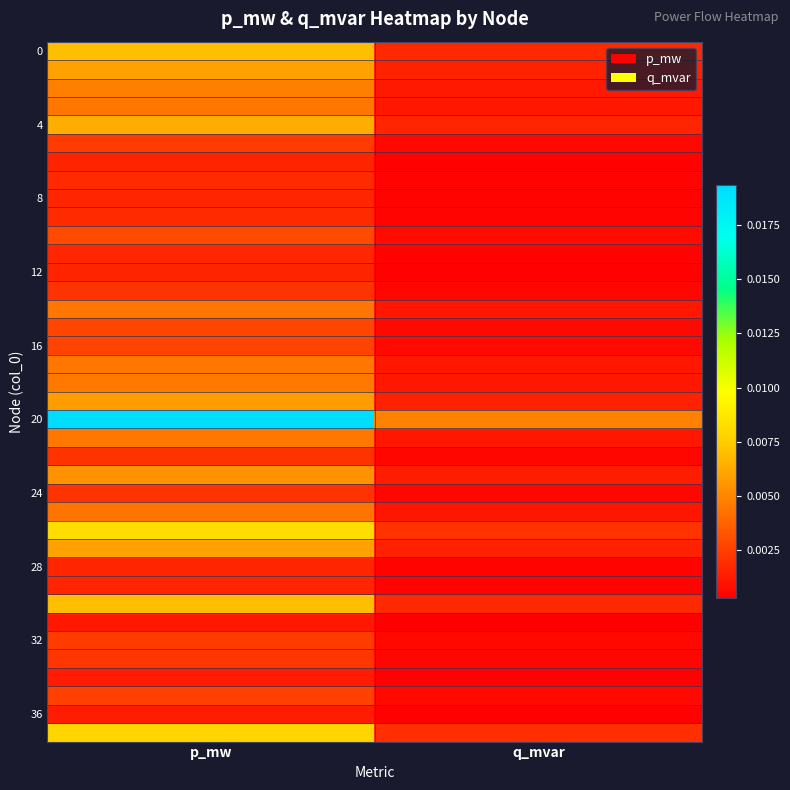

How many data points does each series have?

2